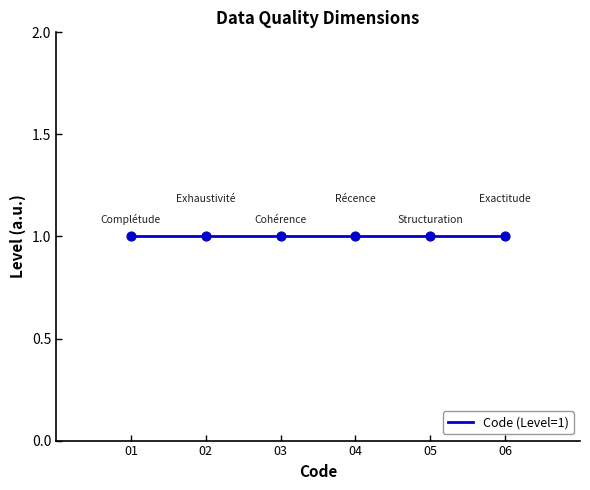

Between Cohérence and Exhaustivité, which is larger?

Cohérence